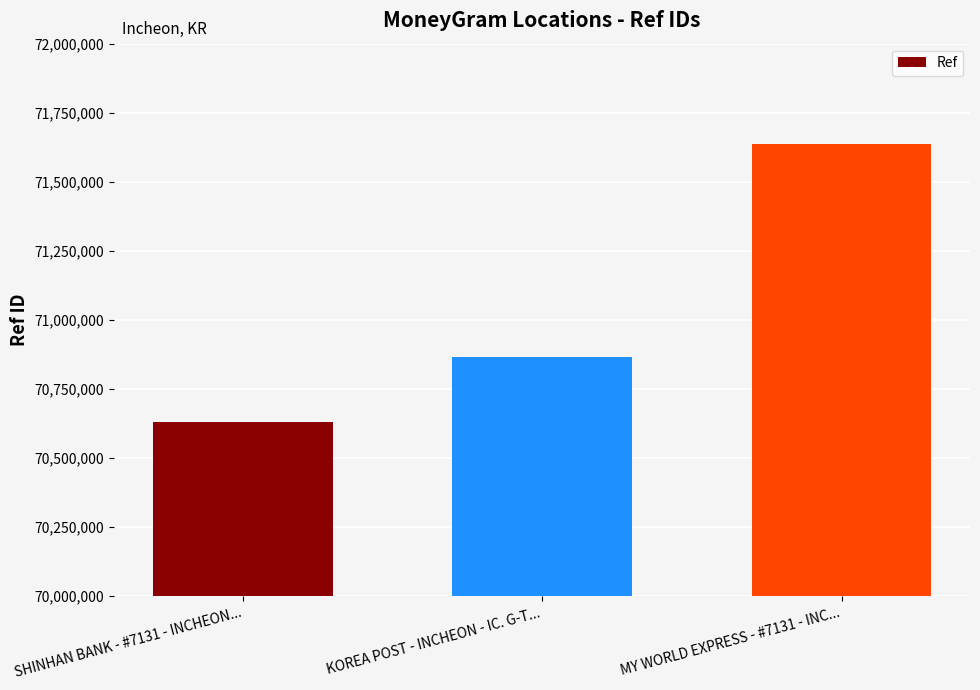

How many categories are shown in the chart?

3